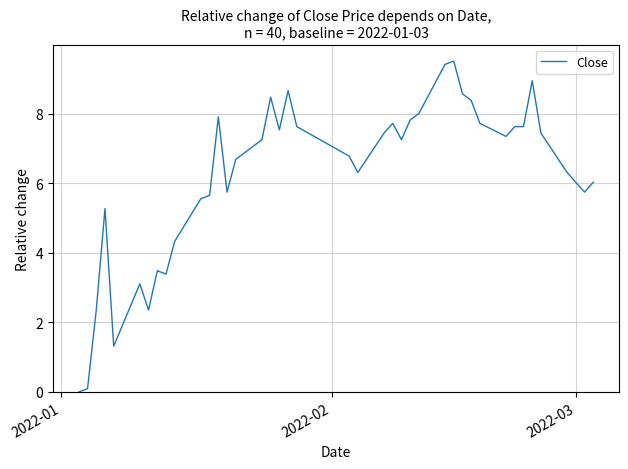

What is the maximum value shown in the chart?

9.5